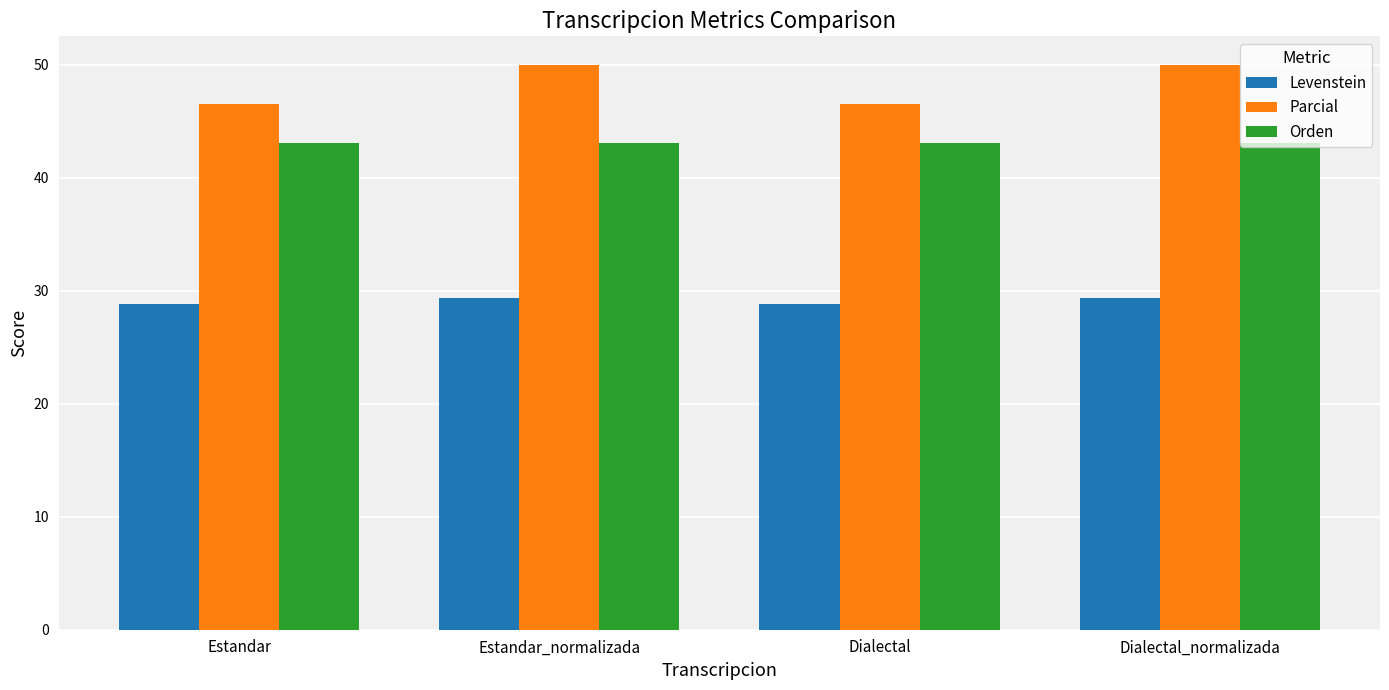

The value of Orden at Dialectal_normalizada is 26.7. True or false?

False